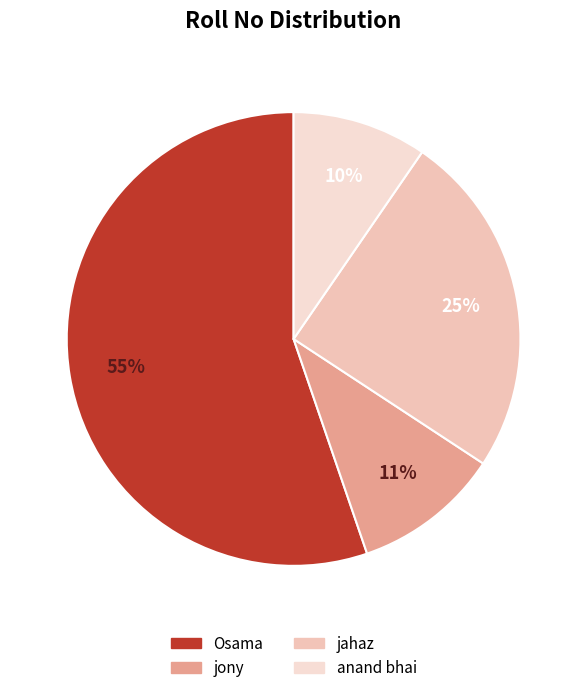

What is the smallest slice in the pie chart?

anand bhai